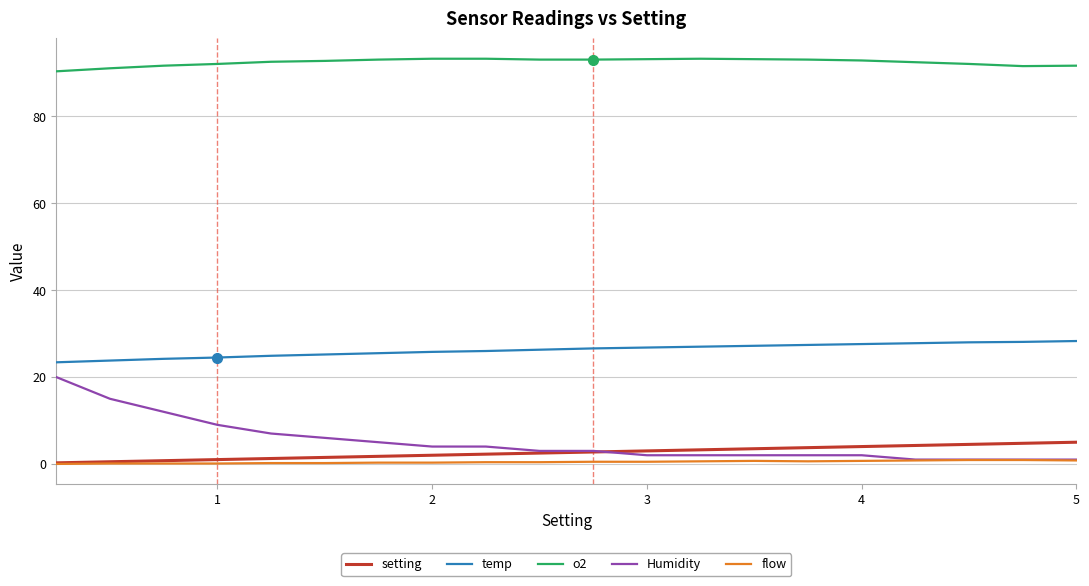

What are all the series names shown in the legend?

setting, temp, o2, Humidity, flow